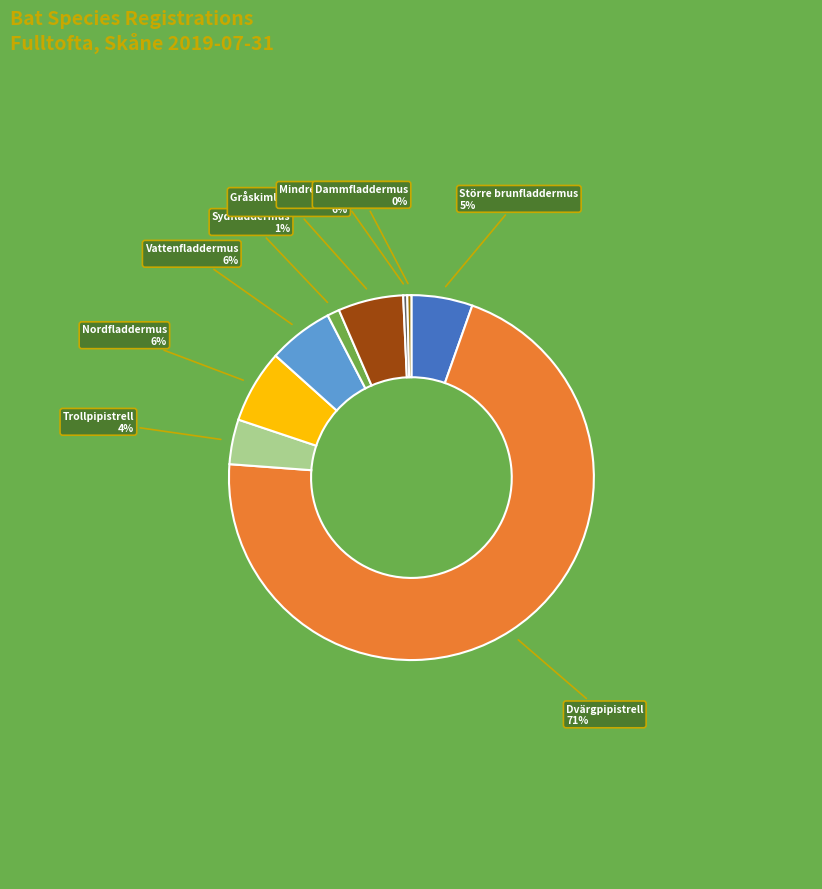

Is there a majority slice in this chart?

Yes